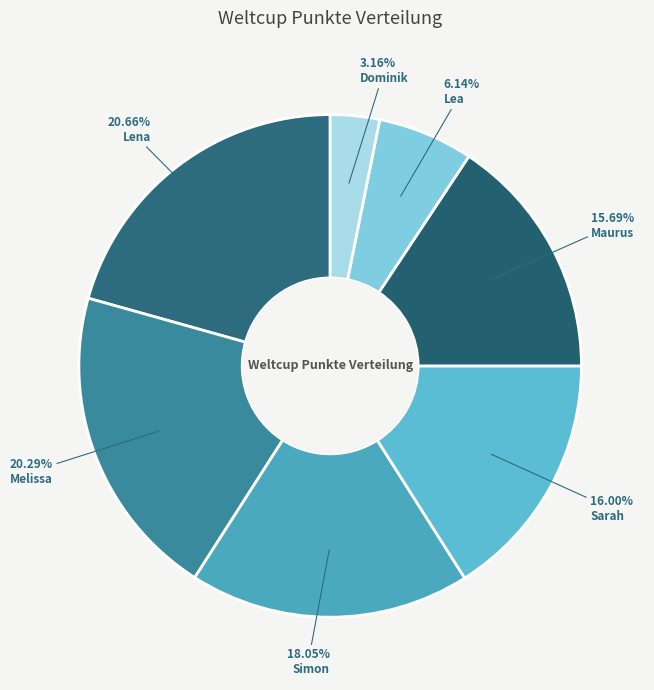

What is the smallest slice in the pie chart?

Dominik